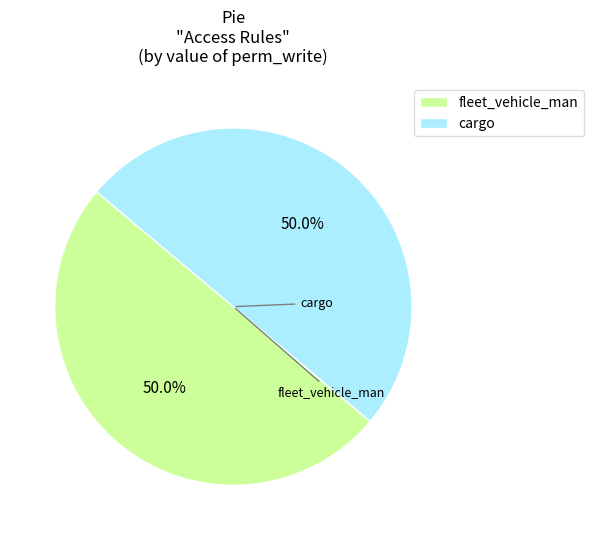

How many segments does this pie chart have?

2